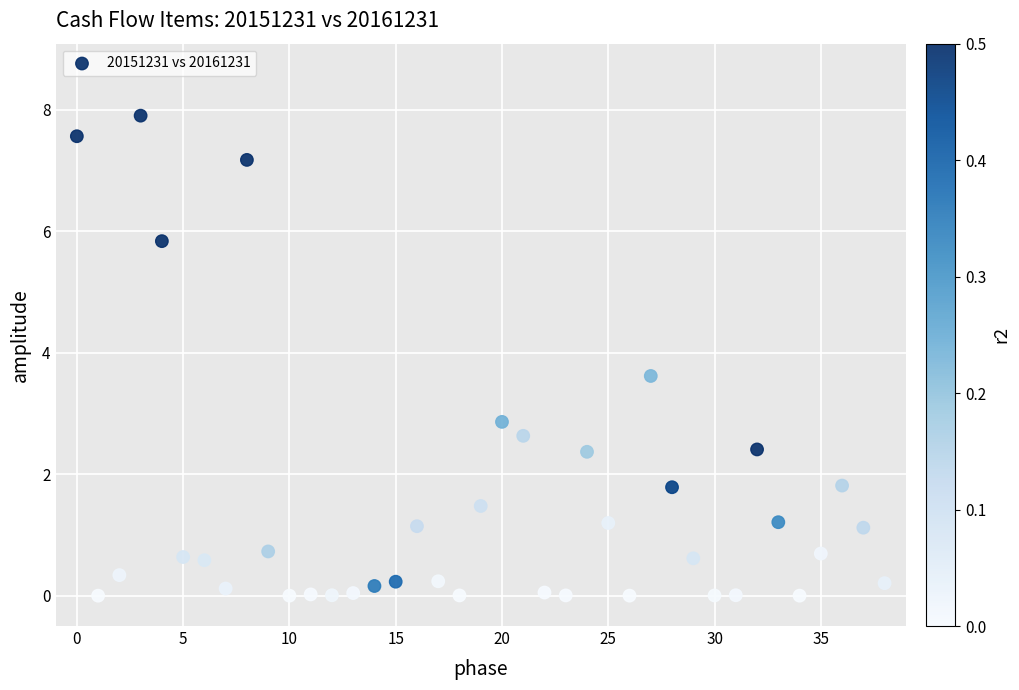

What Y value in the scatter plot is closest to 3?

2.9